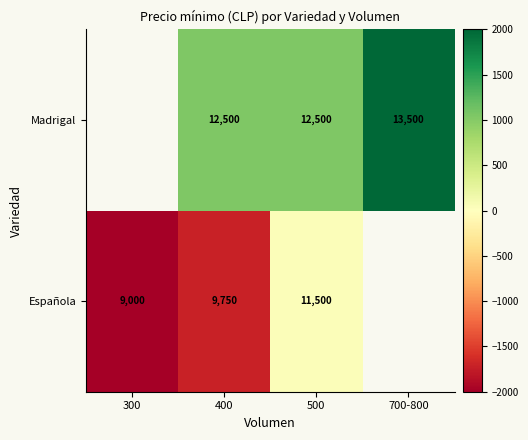

Is the value of Madrigal at 700-800 greater than the value of Española at 400?

Yes